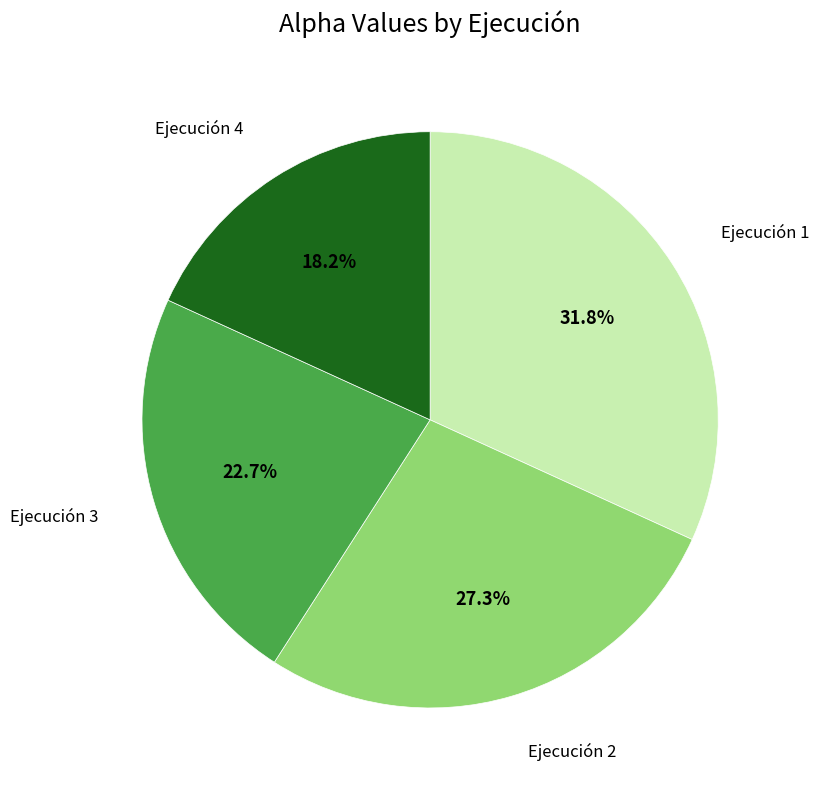

Is there any slice that represents more than half of the pie?

No